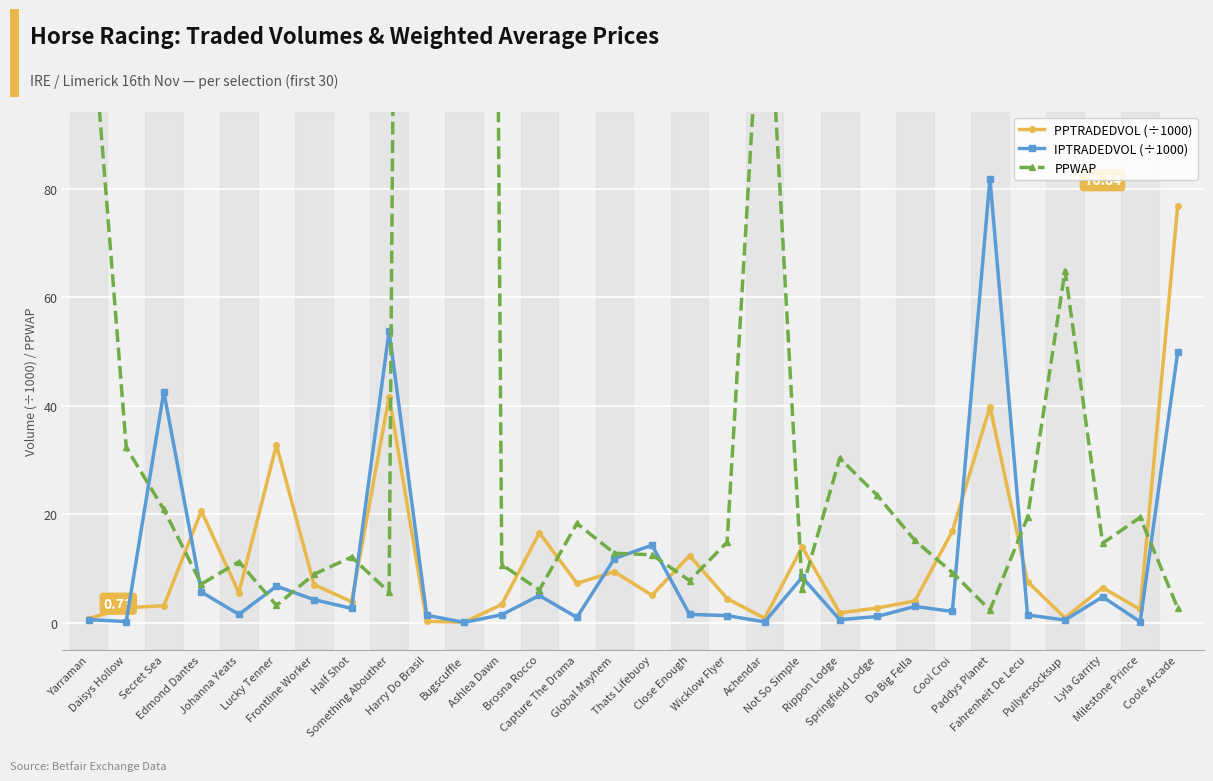

Is it true that PPWAP equals 60.0 at Yarraman?

False